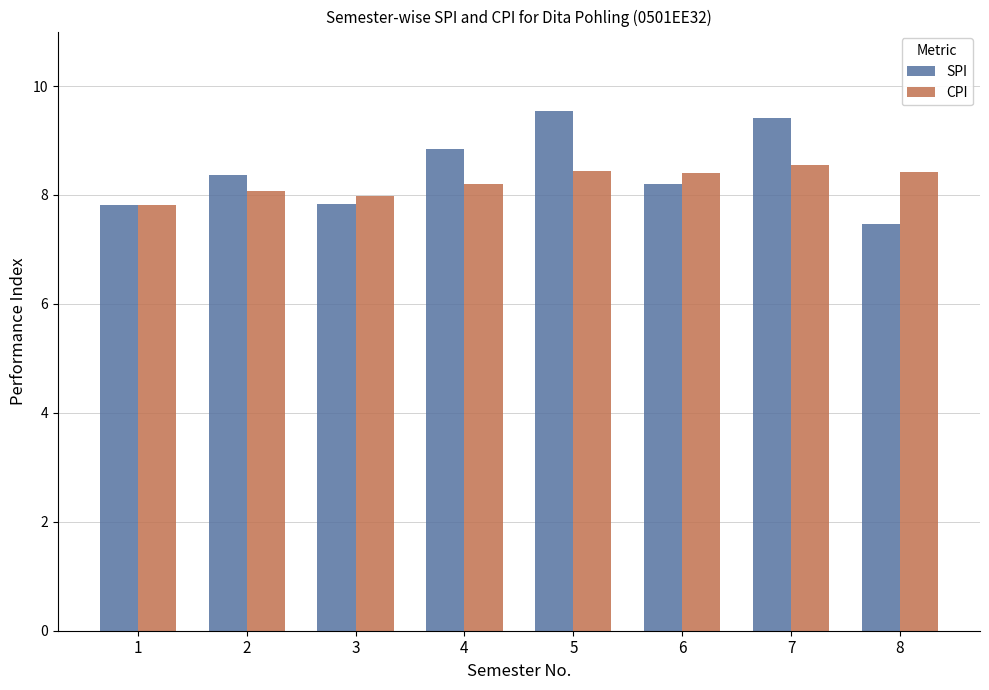

Count the number of categories in the chart.

8